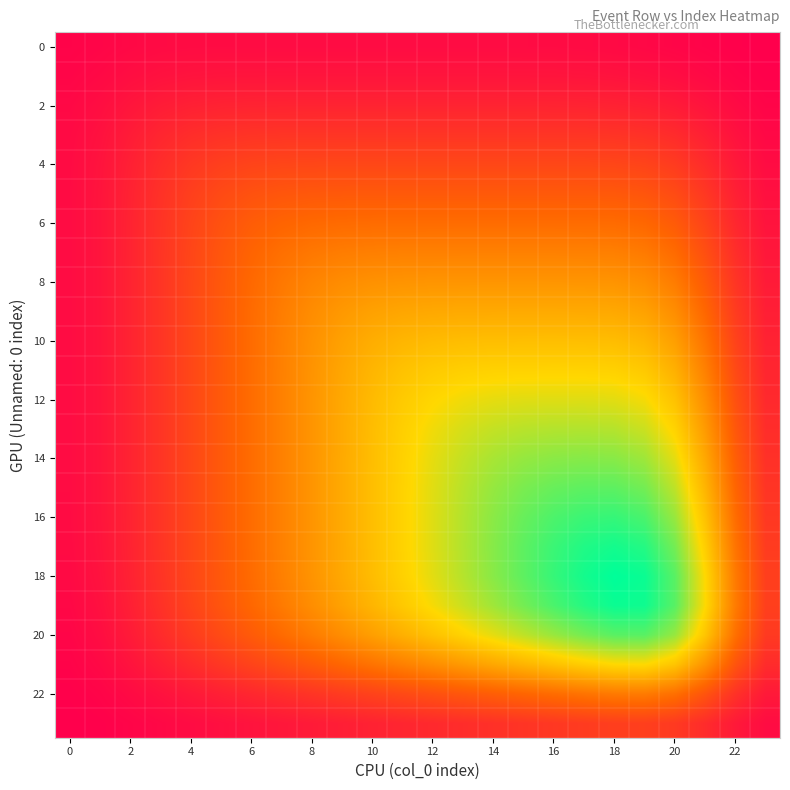

How many distinct data groups are displayed?

24